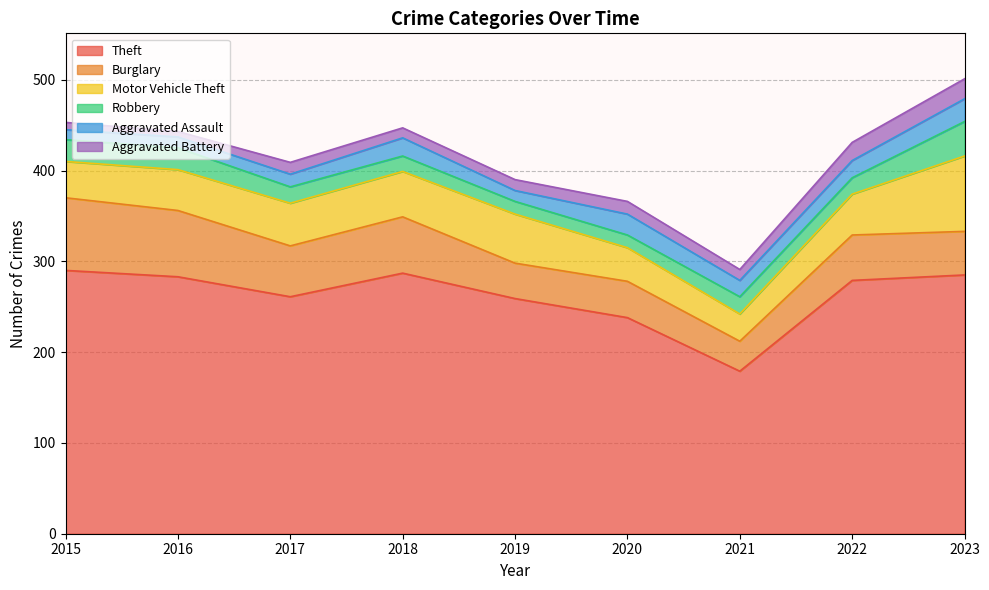

Between 2022 and 2018, which is larger?

2018